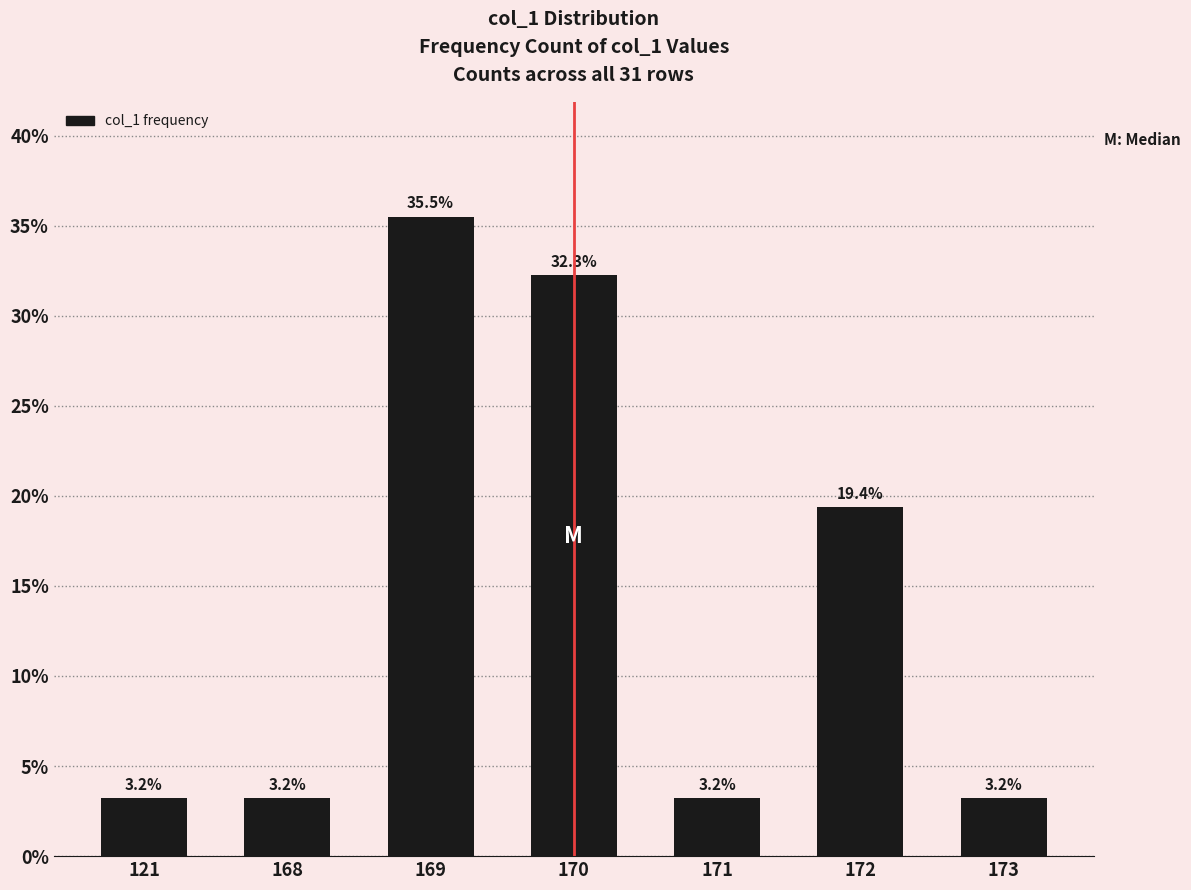

Which category has the highest value across all series?

169